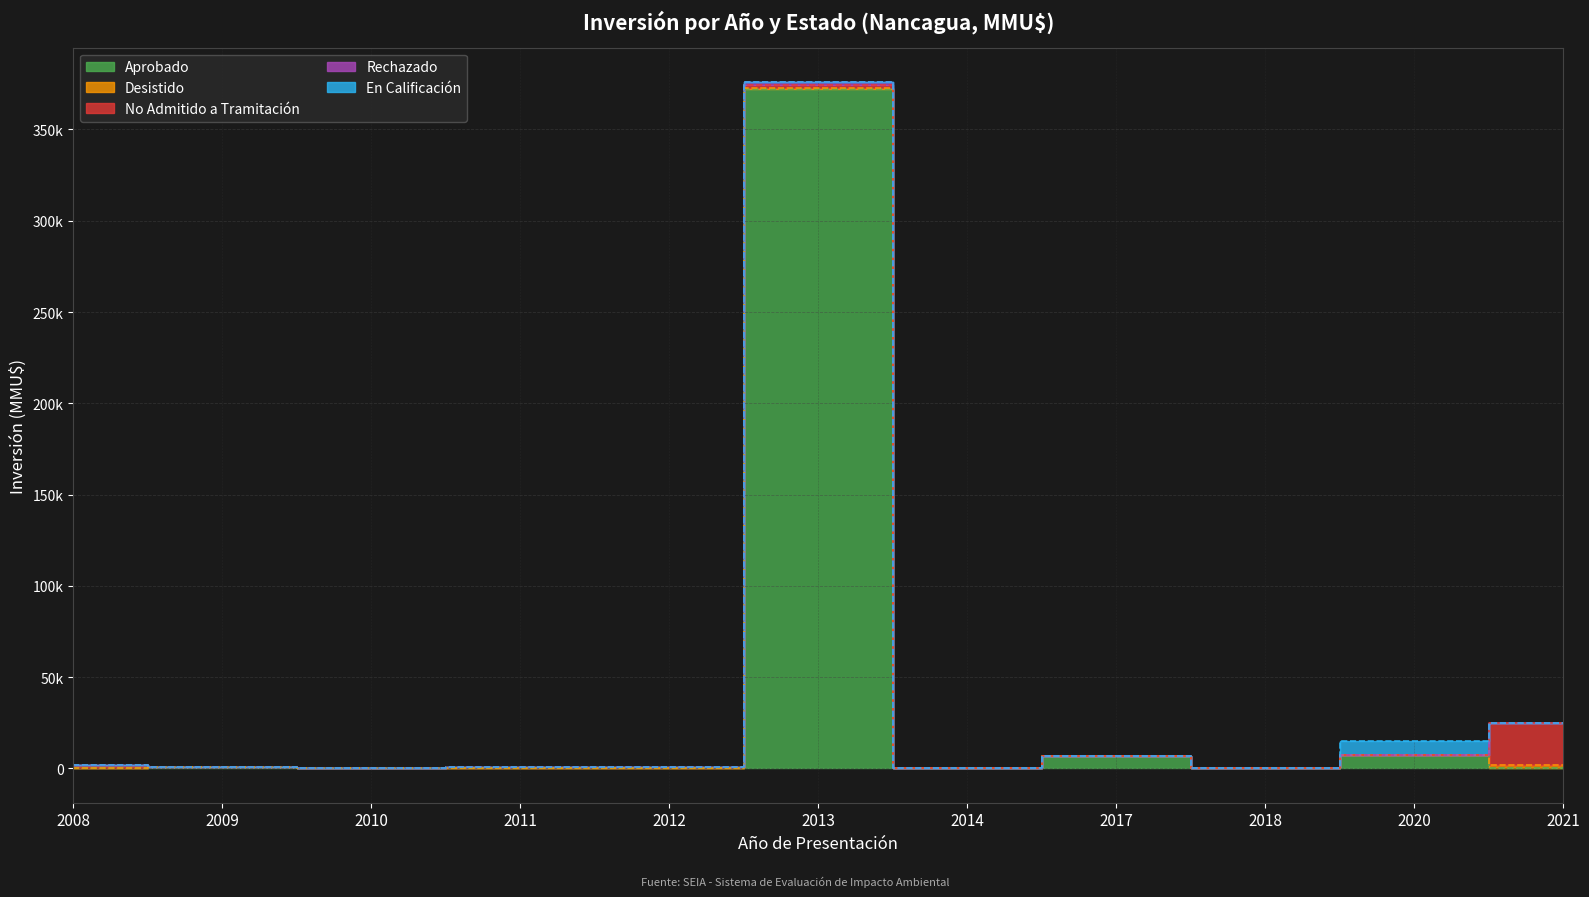

True or false: No Admitido a Tramitación and Rechazado intersect in this chart.

False